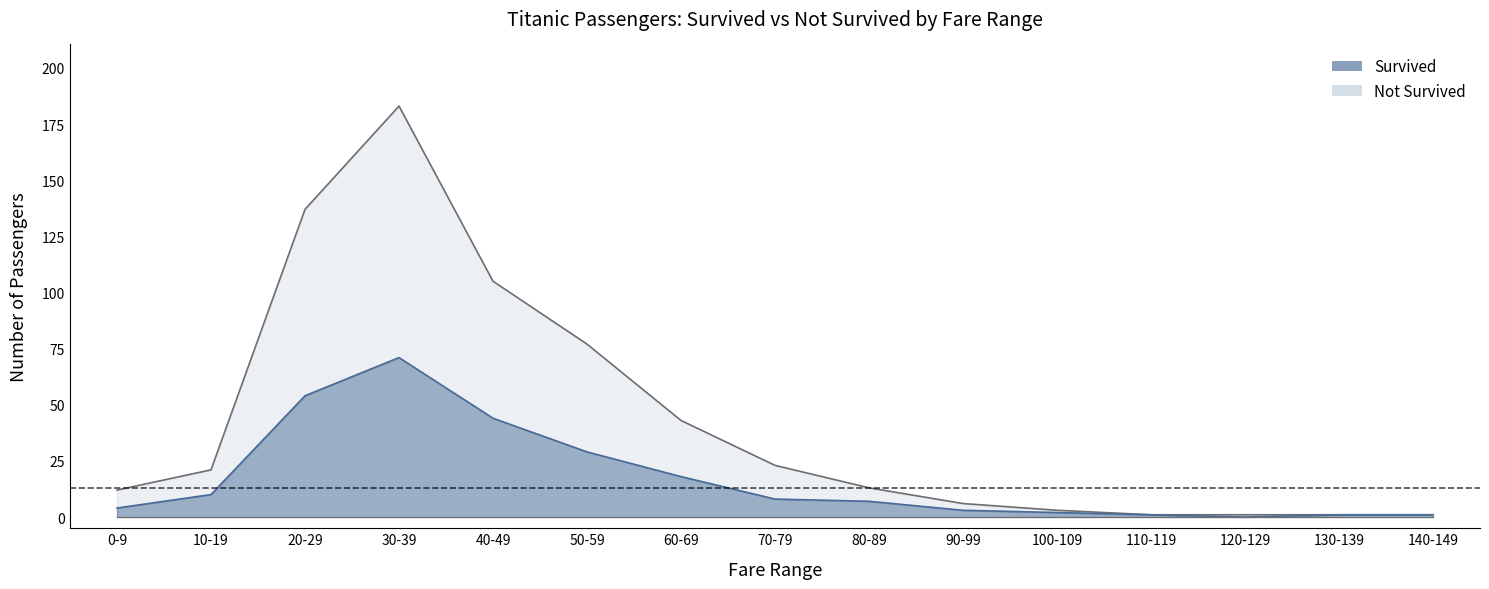

How many lines are shown in the chart?

2